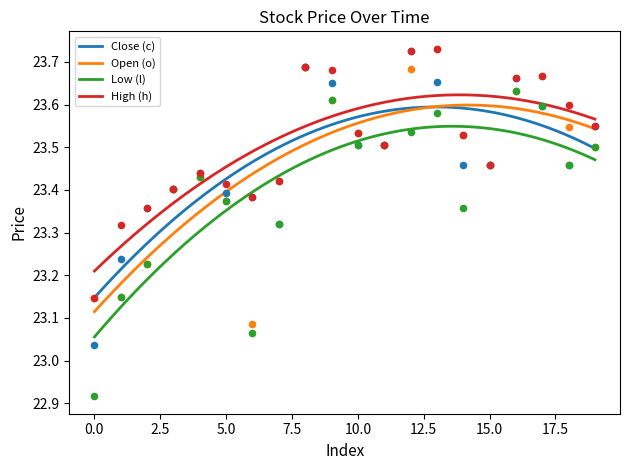

At which category is the sum across all series the highest?

8